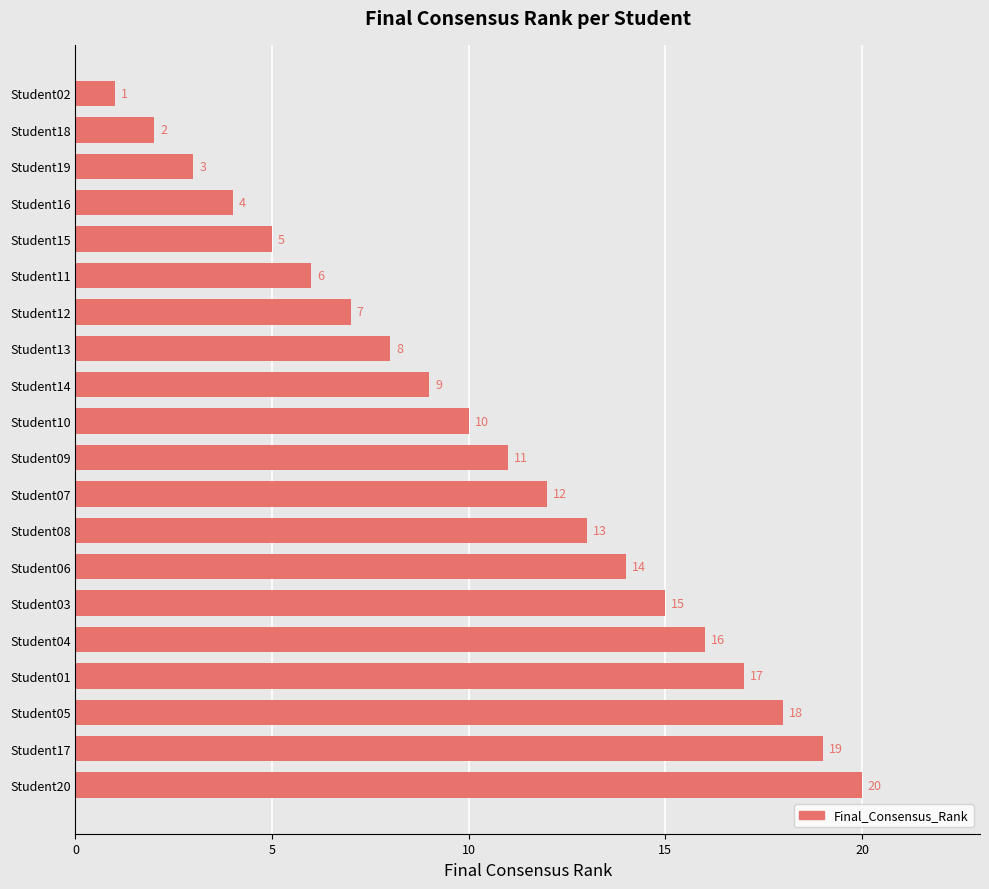

Read the value at Student10, to the nearest 5.

10